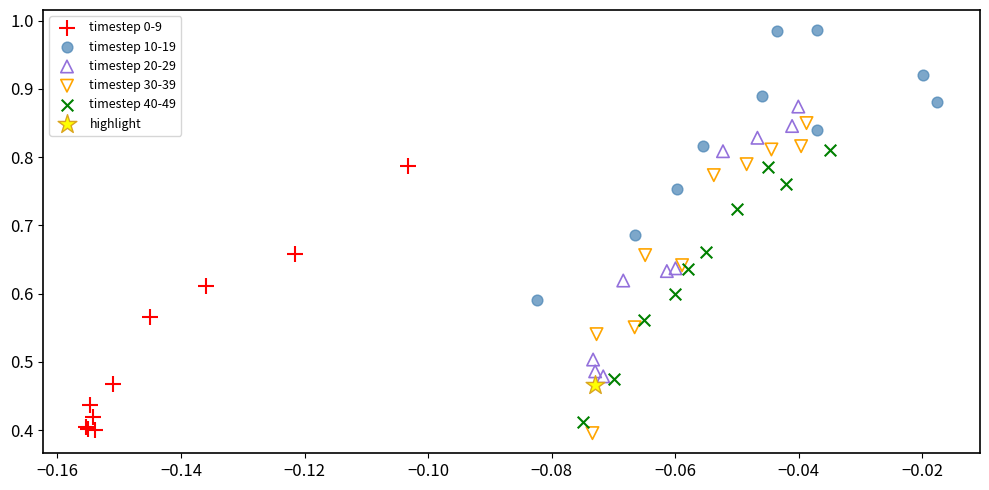

What are all the series names shown in the legend?

timestep 0-9, timestep 10-19, timestep 20-29, timestep 30-39, timestep 40-49, highlight